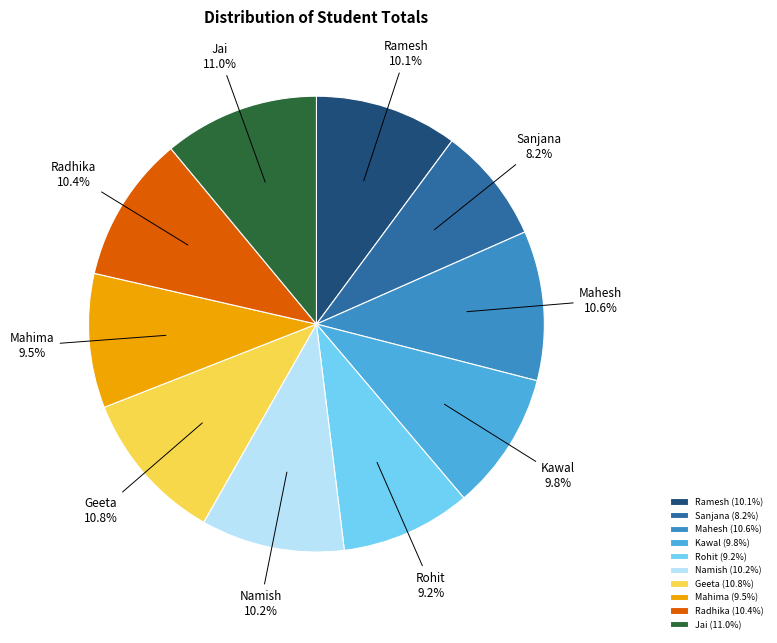

To the nearest percent, what percentage of the pie is Namish?

10%